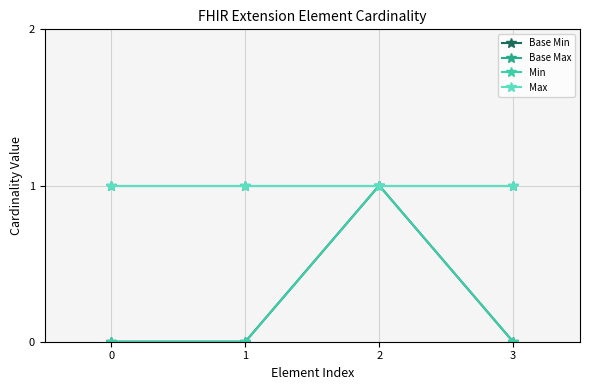

Is this an area chart (filled region under the line)?

No